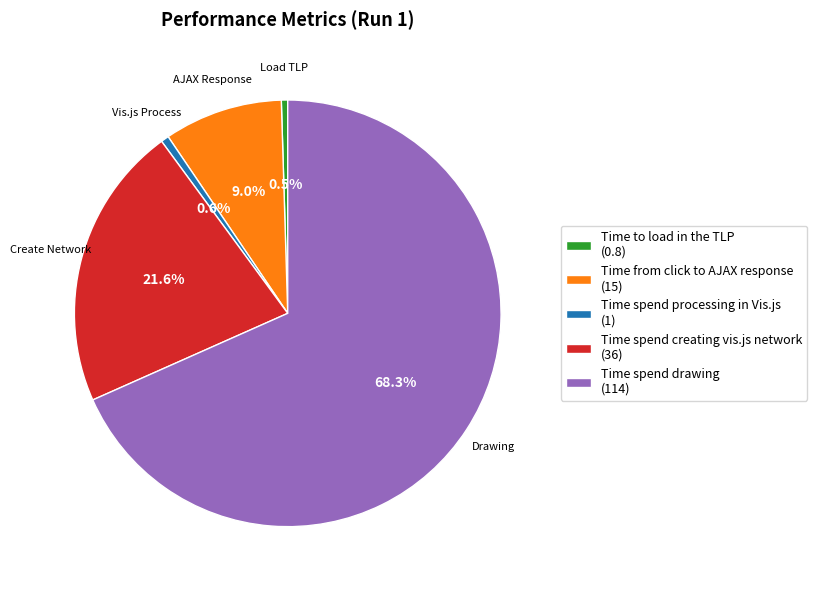

Which category has the biggest portion of the pie?

Time spend drawing (114)